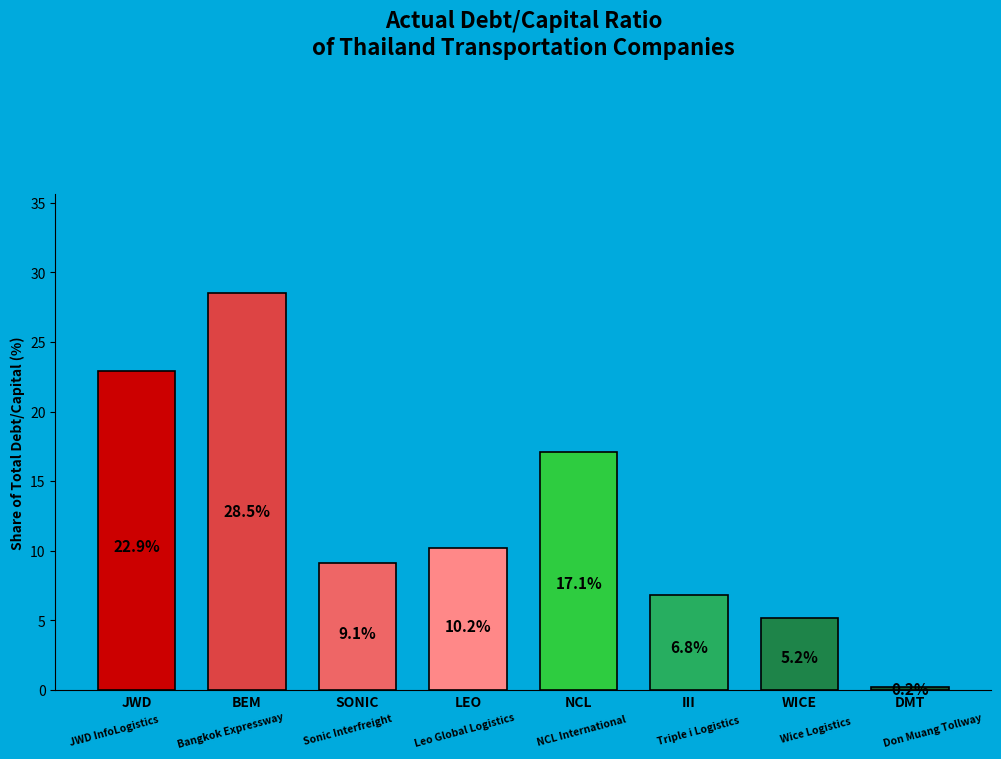

Which has a higher value, WICE or III?

III